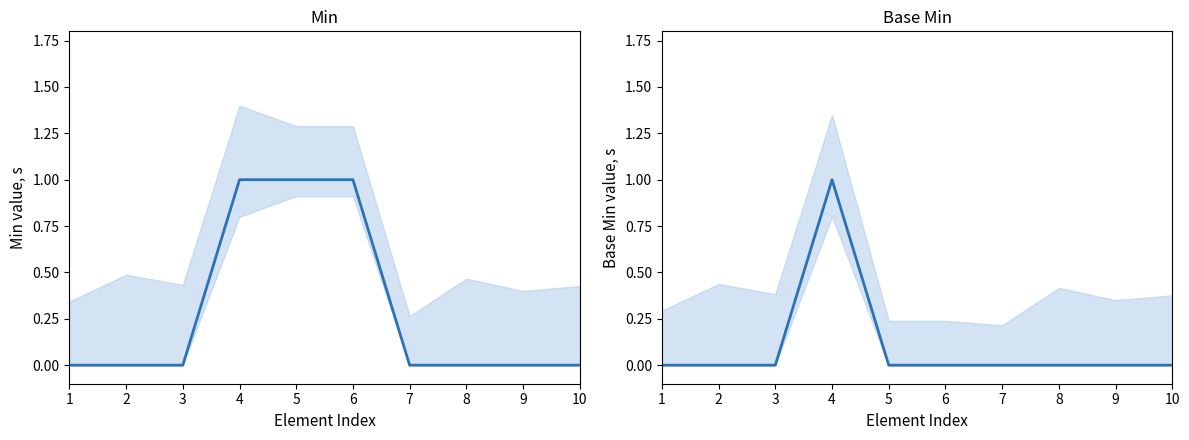

At how many categories does at least one series exceed 0?

3